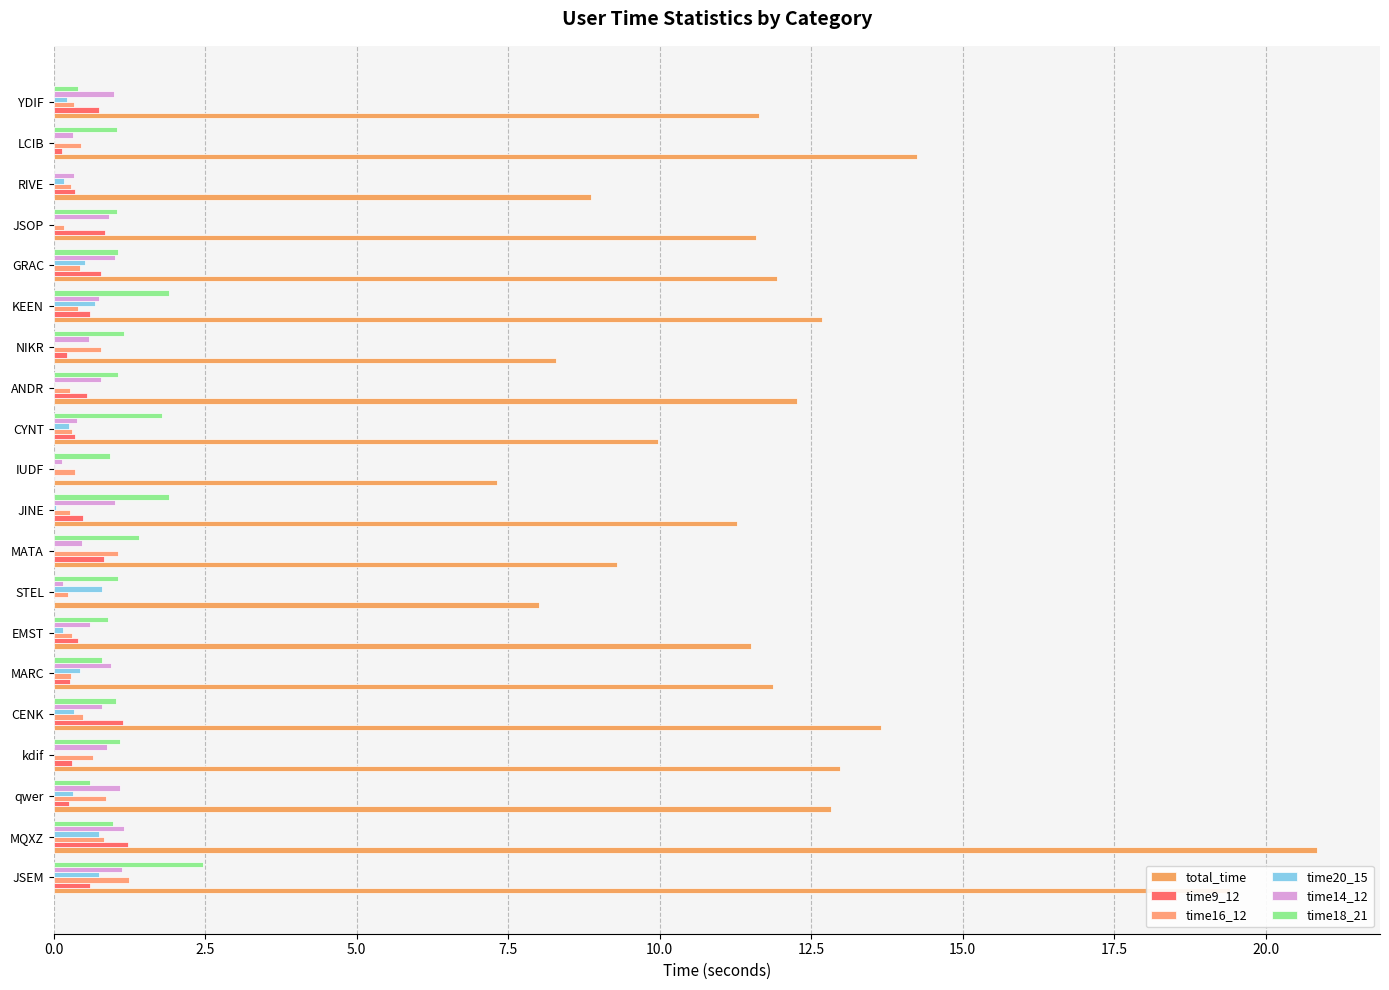

Count the number of data series in this chart.

6